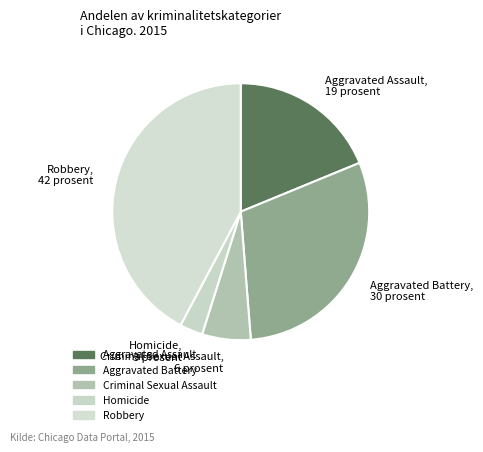

Is it true that Homicide is 3% of the pie?

True